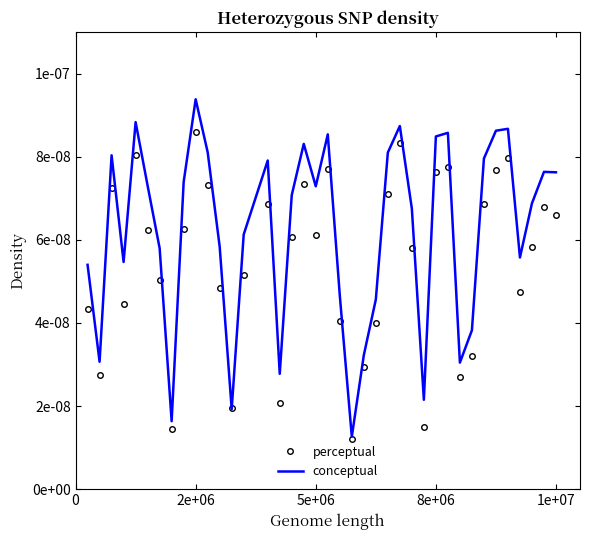

Which series ends up on top after the final intersection of conceptual and perceptual?

conceptual